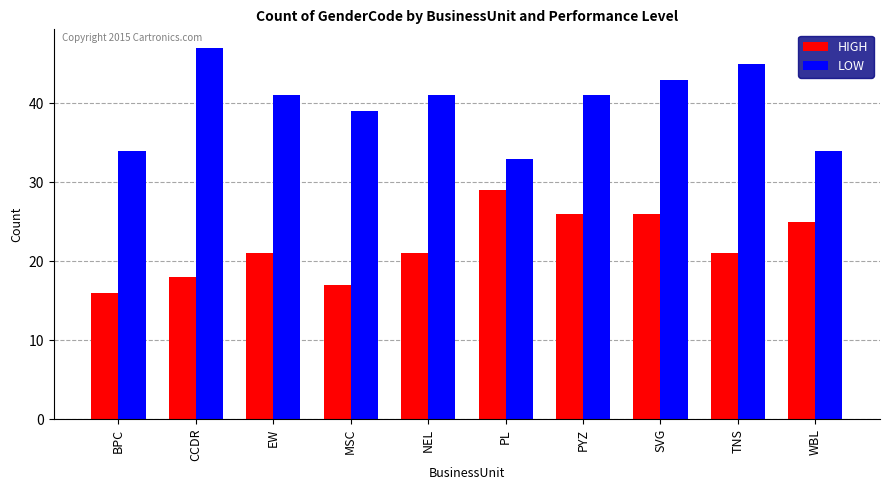

What is the sum of the LOW values at CCDR and TNS?

92